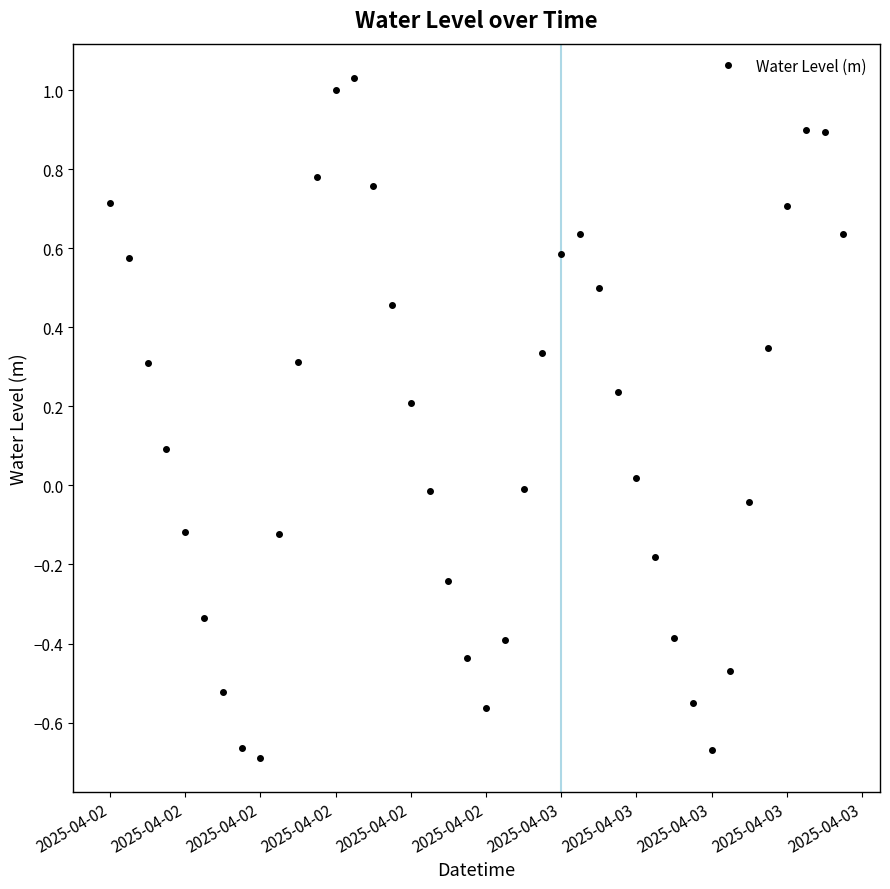

How many interior local peaks (higher than both neighbors) does the data have?

3